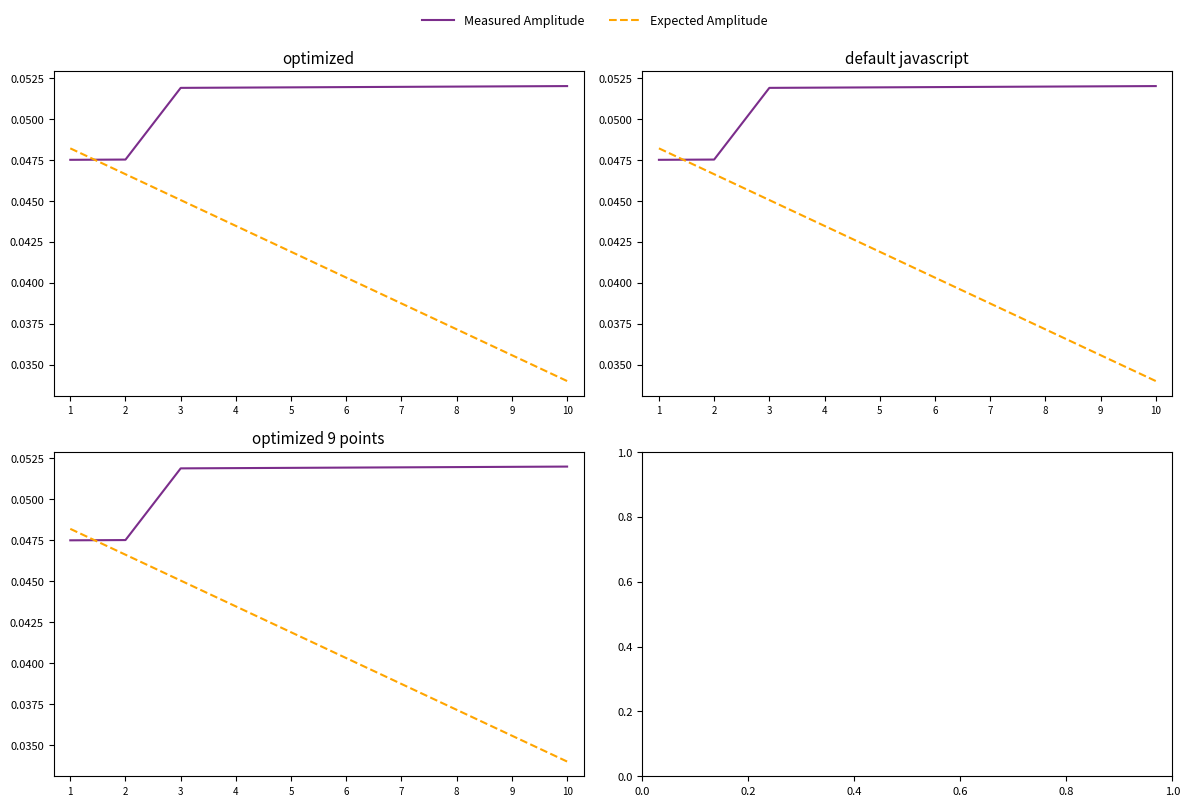

Which series has the largest total across all categories?

Measured Amplitude